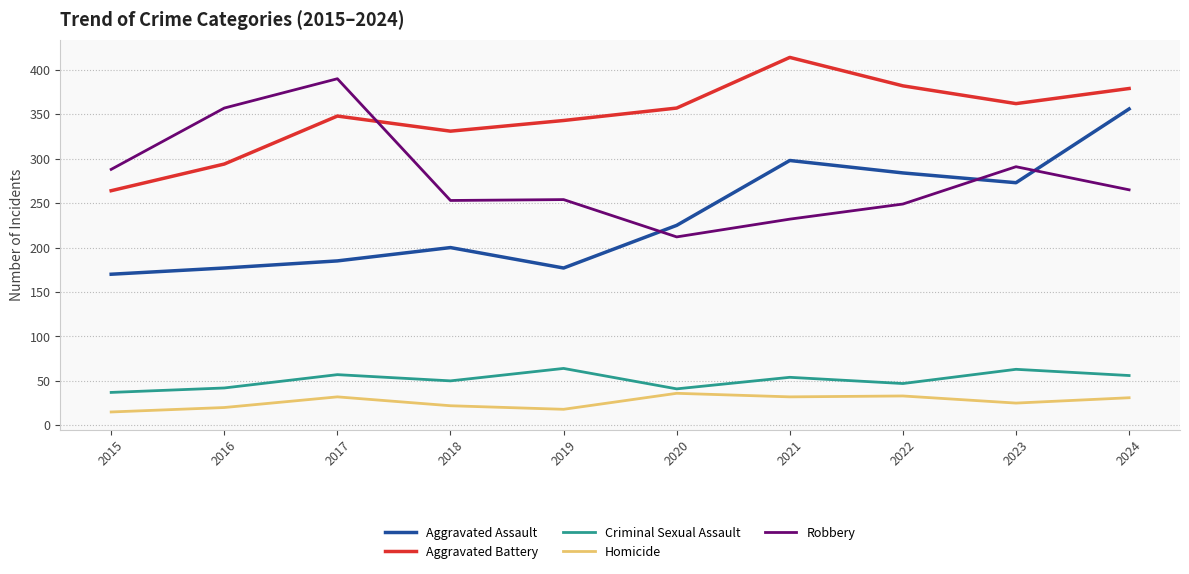

How many lines are shown in the chart?

5